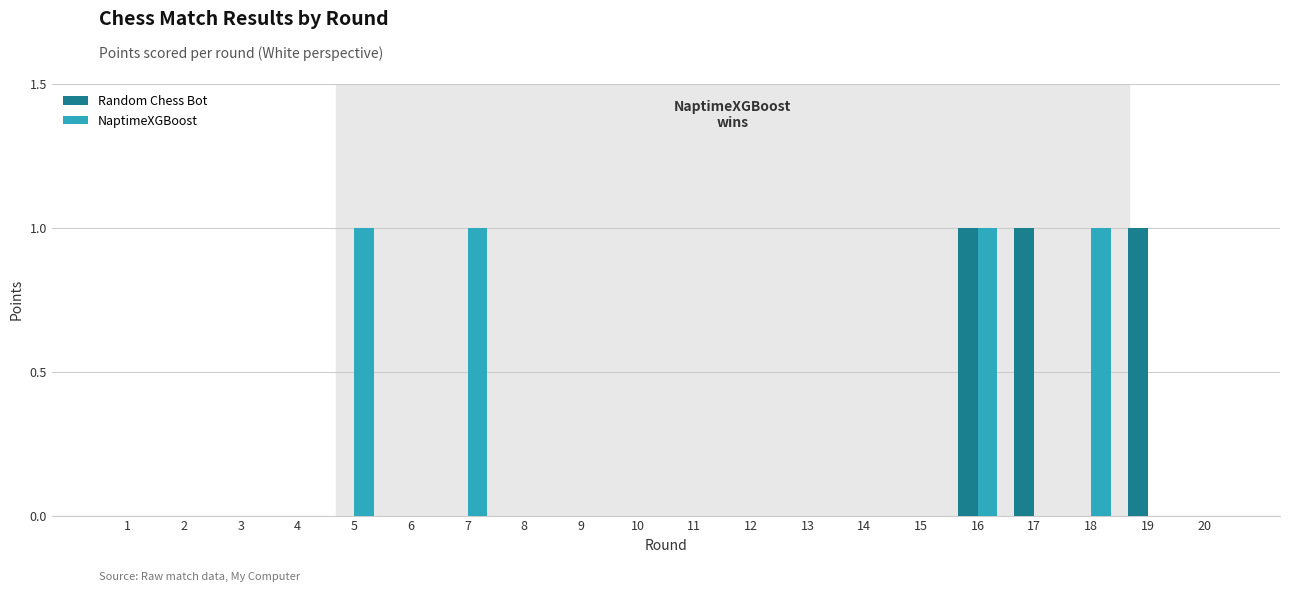

What is the sum of all NaptimeXGBoost values?

4